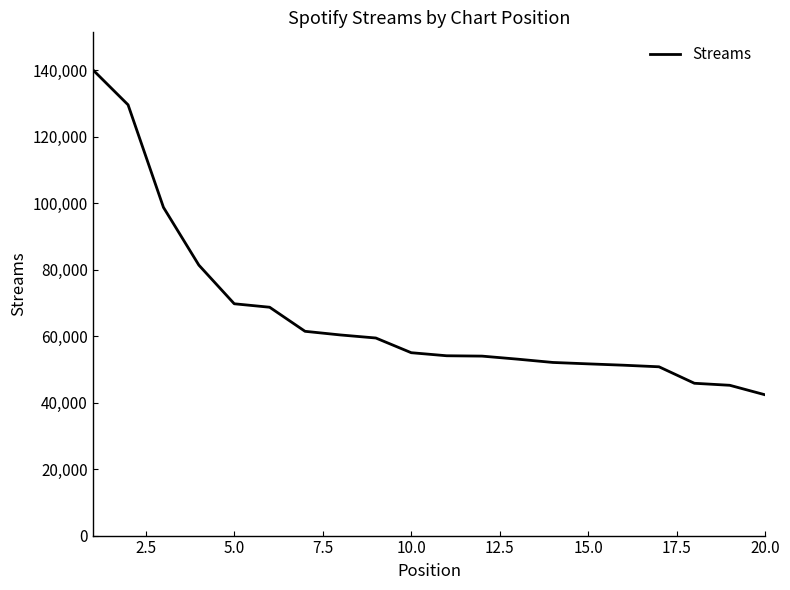

What is the maximum value shown in the chart?

140224